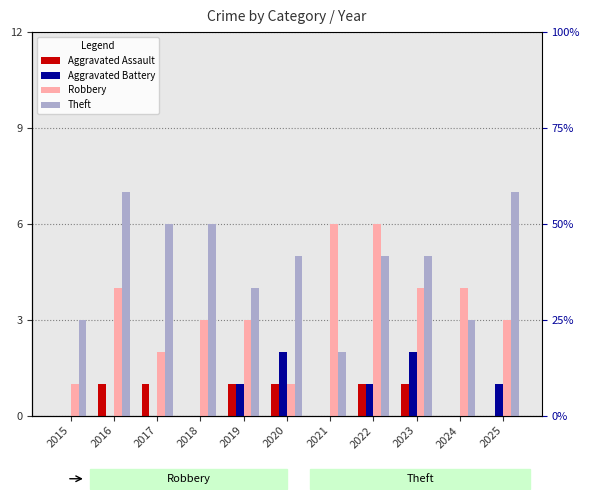

At which category is the sum across all series the highest?

2022